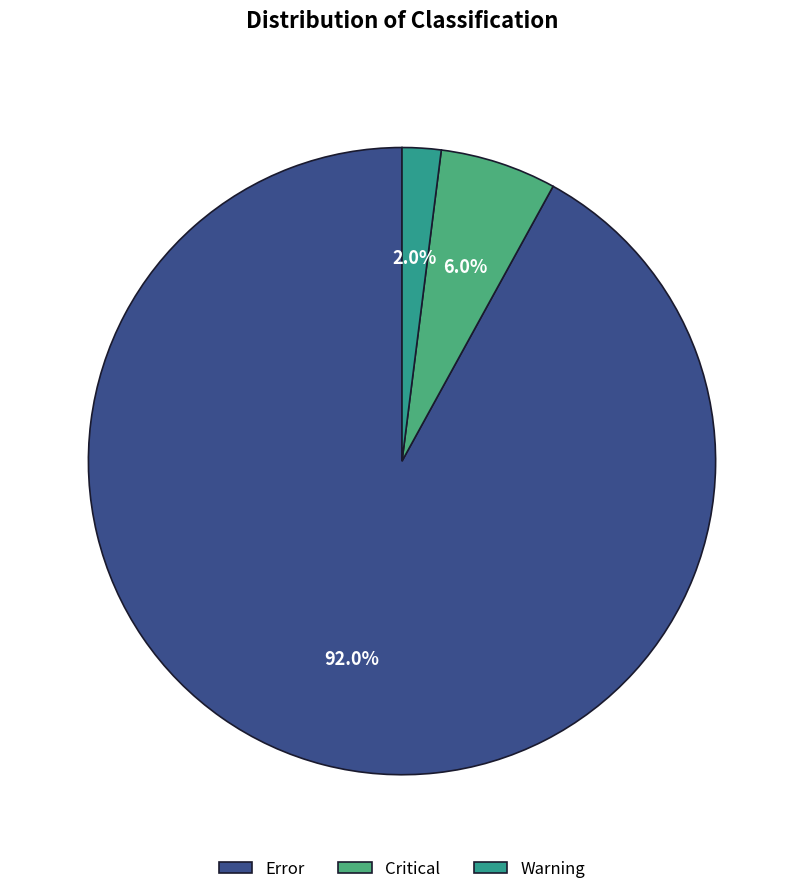

Which category has the smallest portion of the pie?

Warning